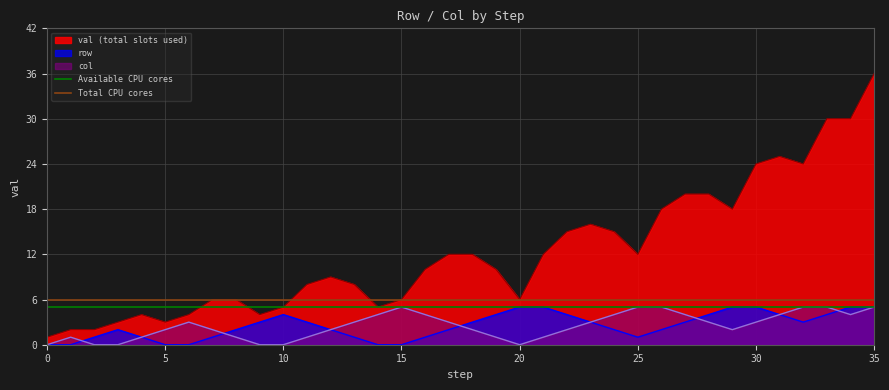

True or false: col and val (total slots used) intersect in this chart.

False